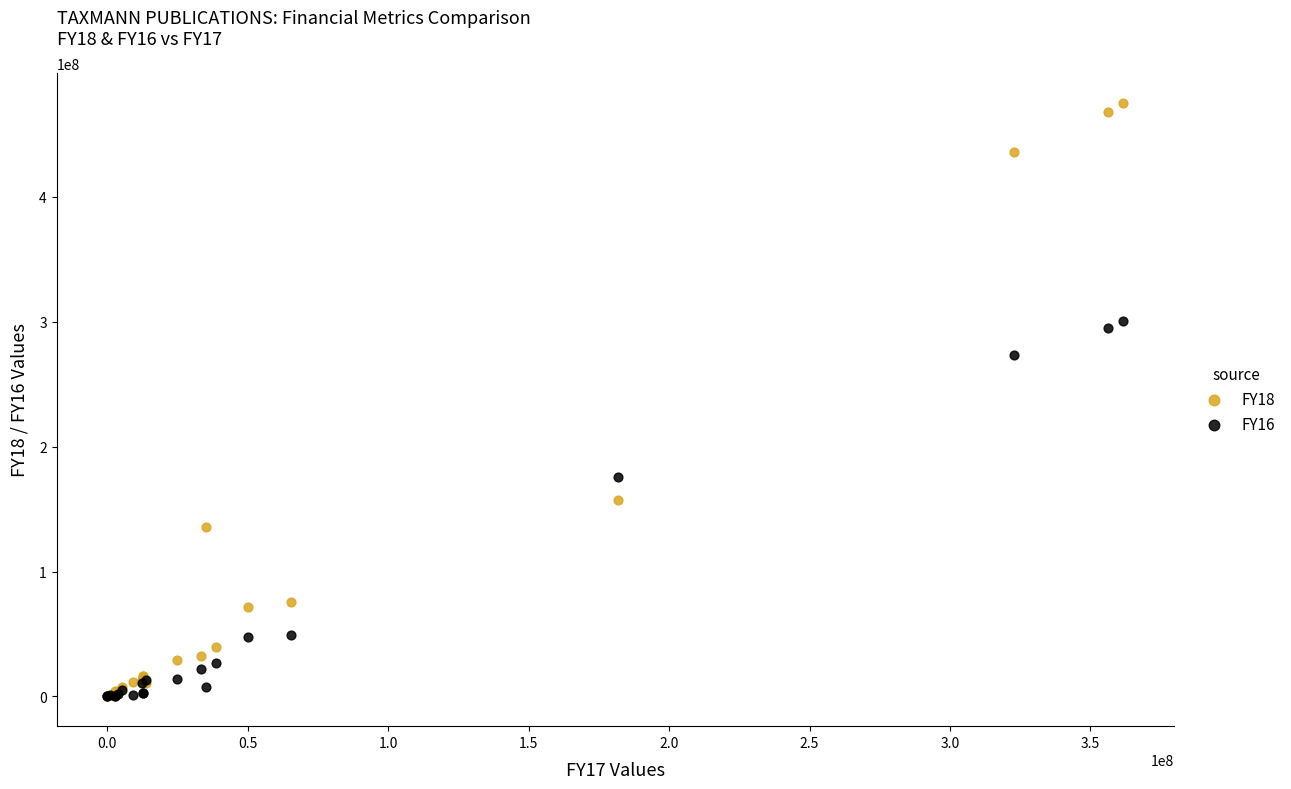

Which series has the widest spread of Y values?

FY18